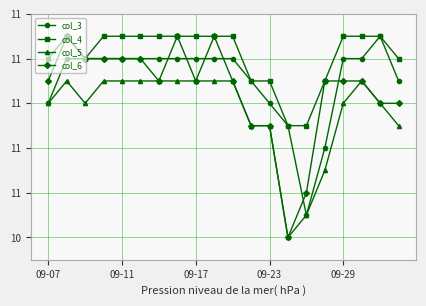

True or false: col_5 and col_4 cross at least once.

False